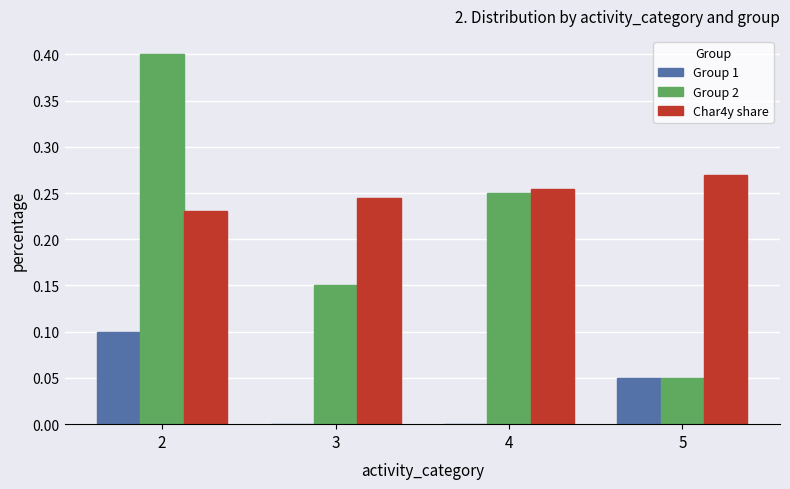

Between 2 and 4, which series saw the biggest shift?

Group 2